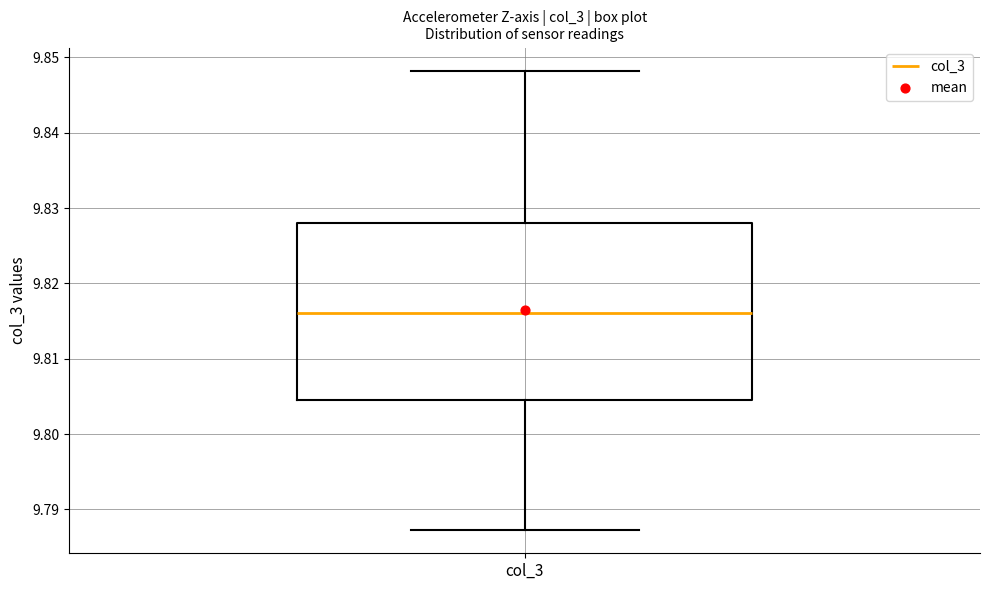

Where does the median line of the box for col_3 sit on the y-axis? The values are not printed on the chart, so give them approximately, as read against the axis.

9.816